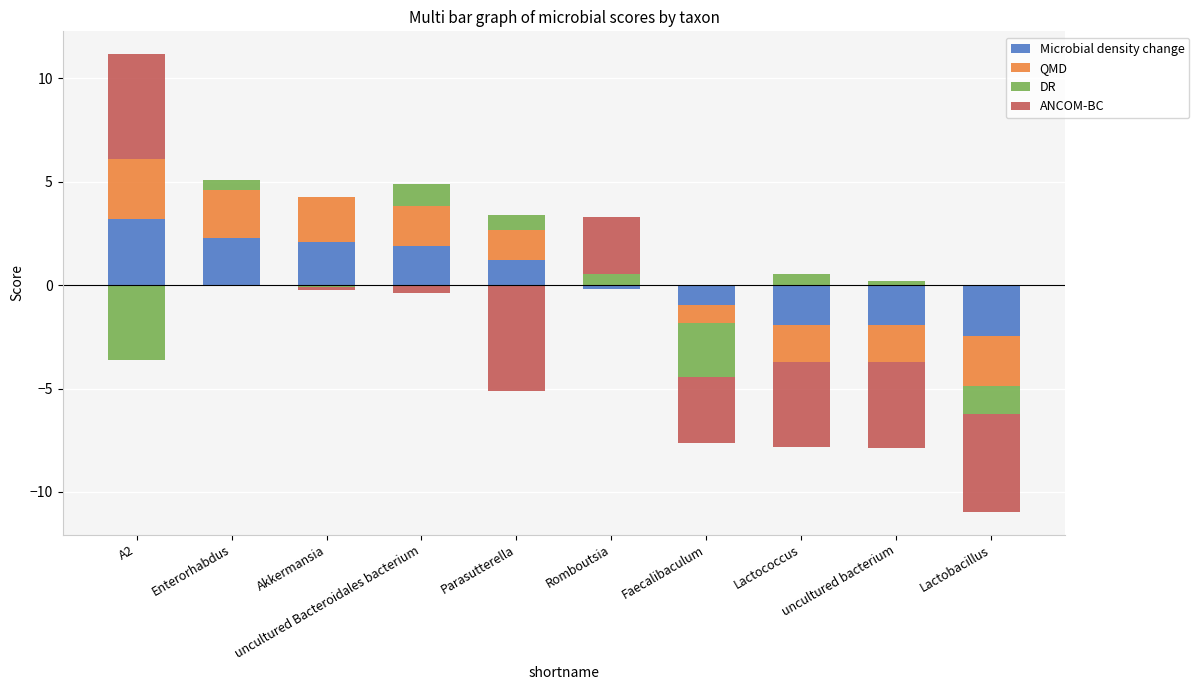

Is it true that DR equals 0.5 at Romboutsia?

True